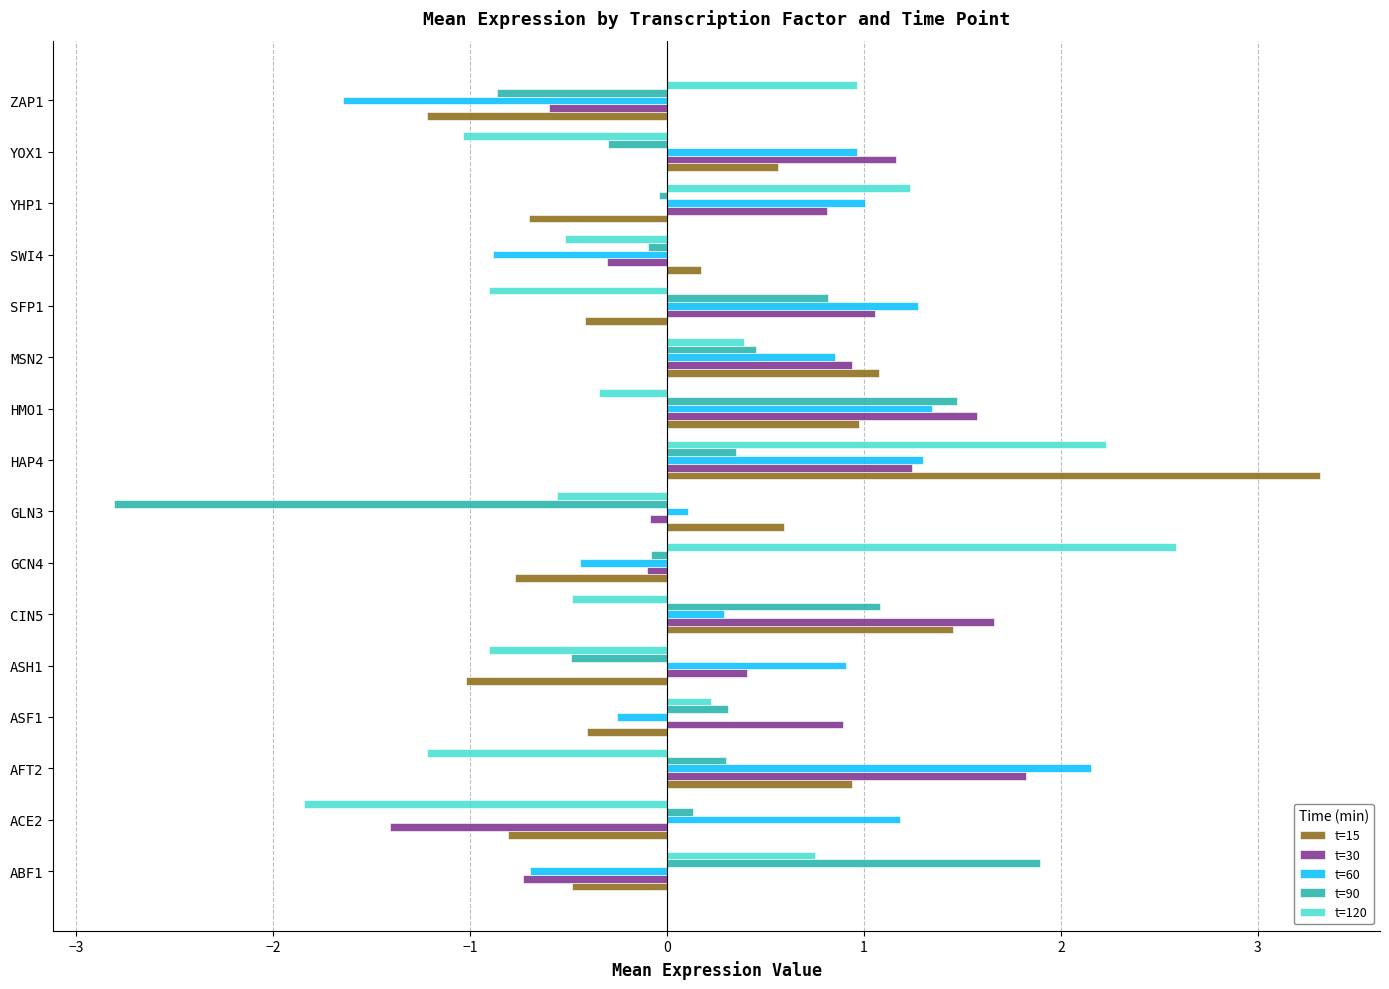

Which category has the lowest value in the t=30 series?

ACE2